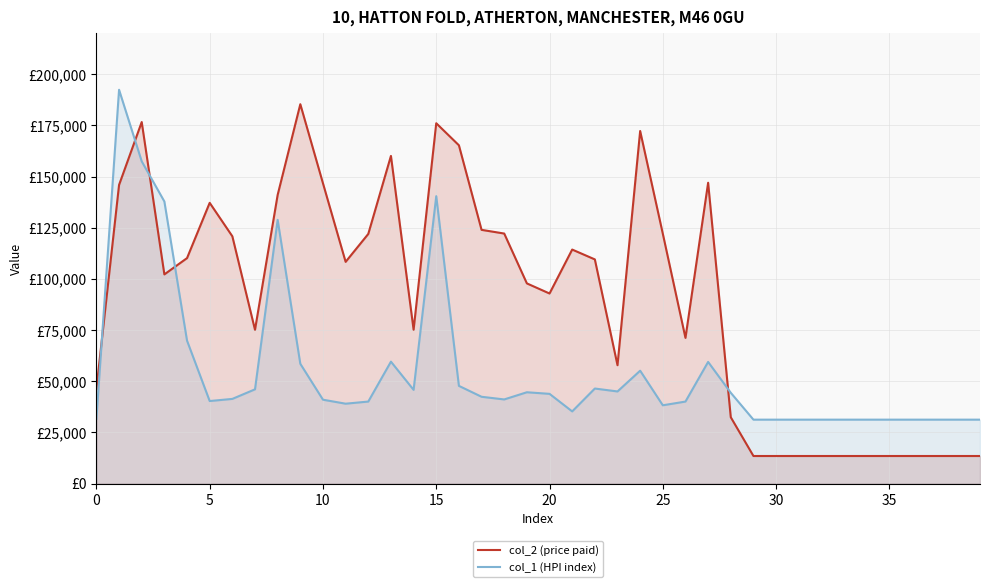

True or false: col_2 (price paid) has more than 2 points higher than both neighbors.

True